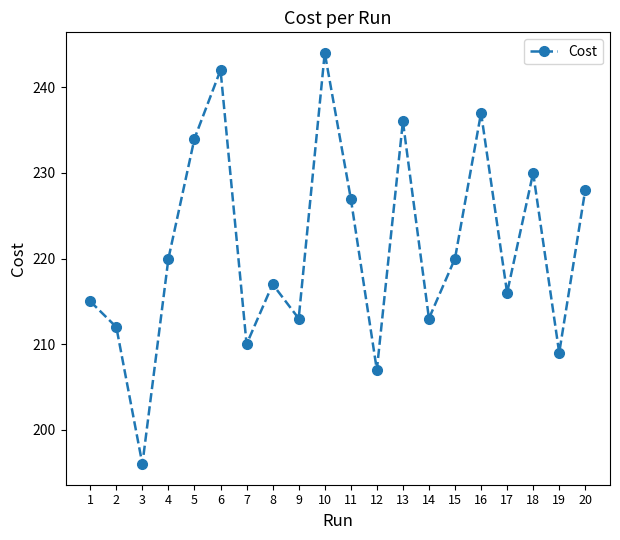

What is the value of the 14th point from the left?

213.0